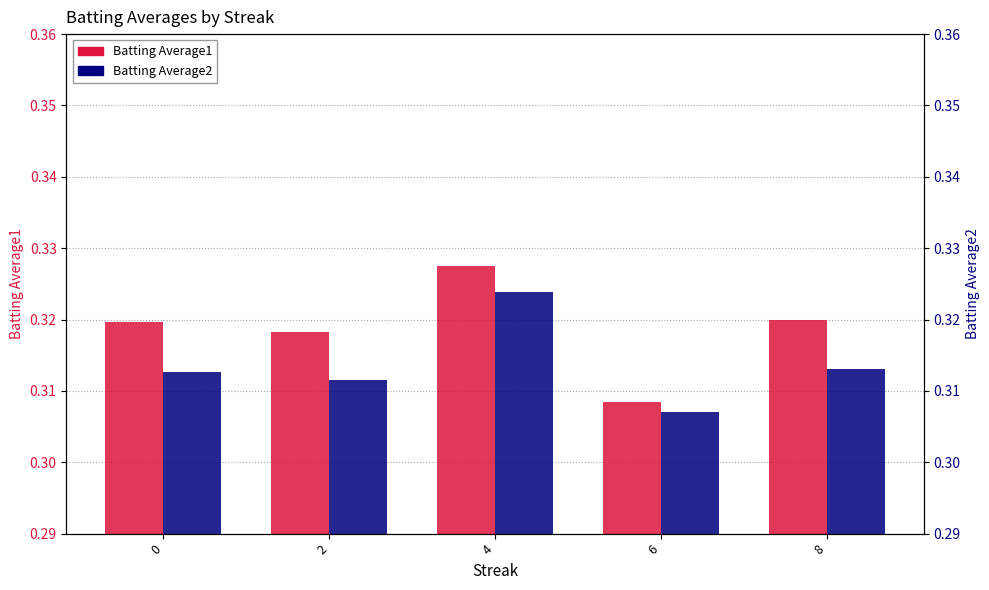

Reading left to right, what are all the values shown in this chart?

Batting Average1: 0.3	0.3	0.3	0.3	0.3
Batting Average2: 0.3	0.3	0.3	0.3	0.3